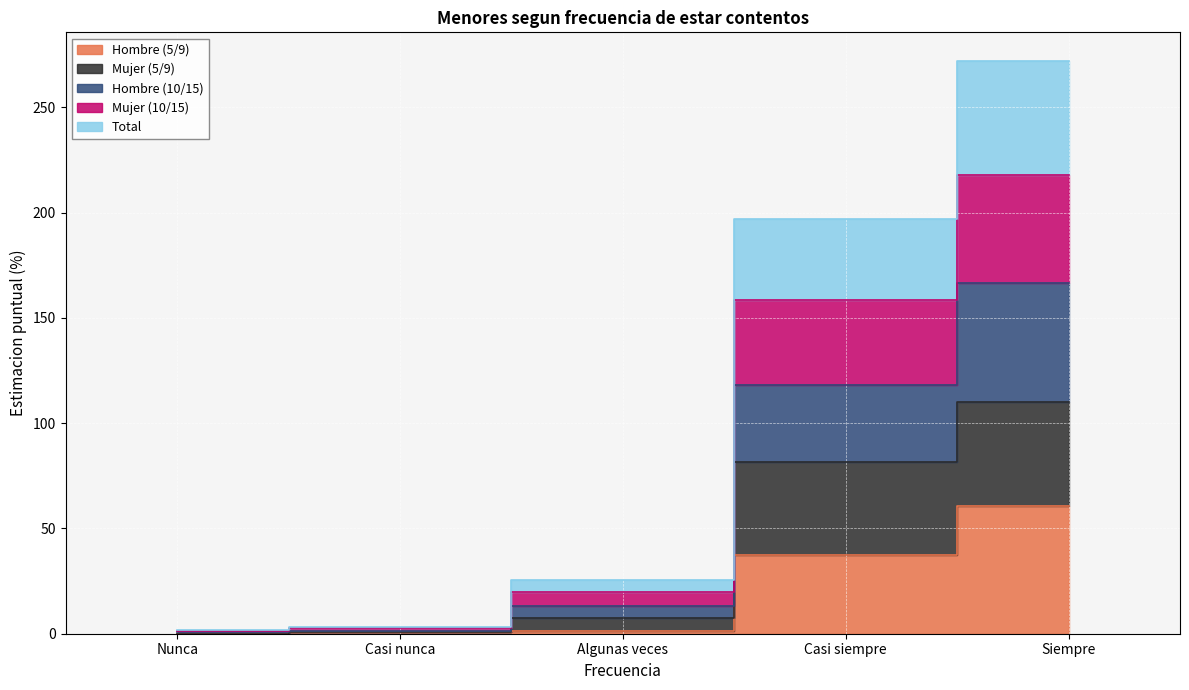

Is the value of Mujer (5/9) at Nunca greater than the value of Hombre (5/9) at Casi nunca?

No